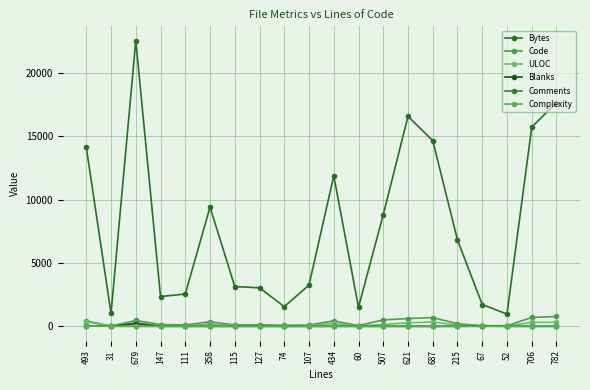

Does the chart display data point markers on the line(s)?

Yes